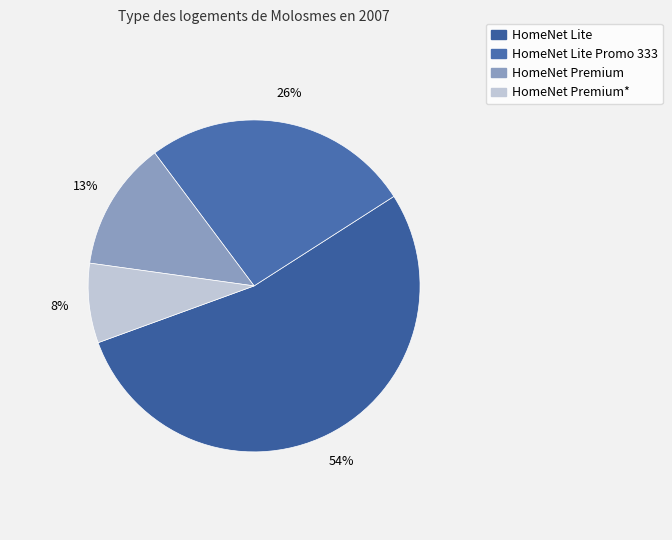

How many slices are in this pie chart?

4